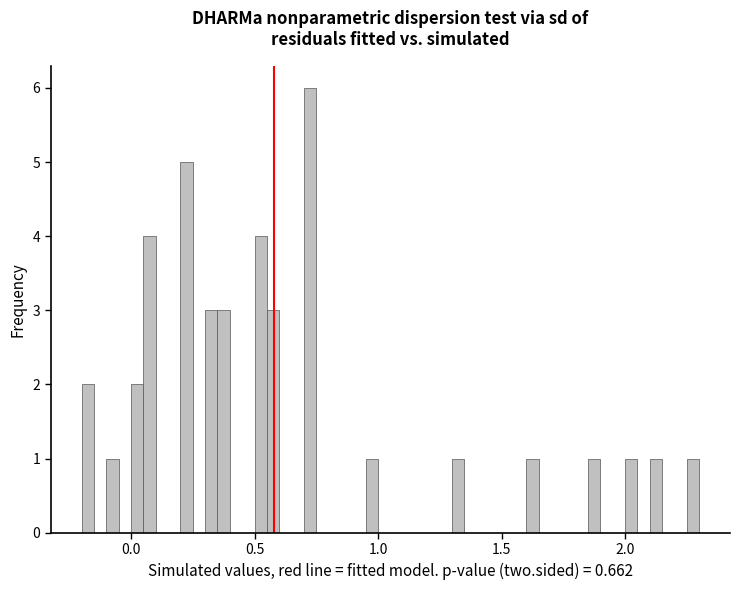

Around what value on the x-axis is the tallest bar? Give the approximate position of its centre, as read against the axis.

0.75